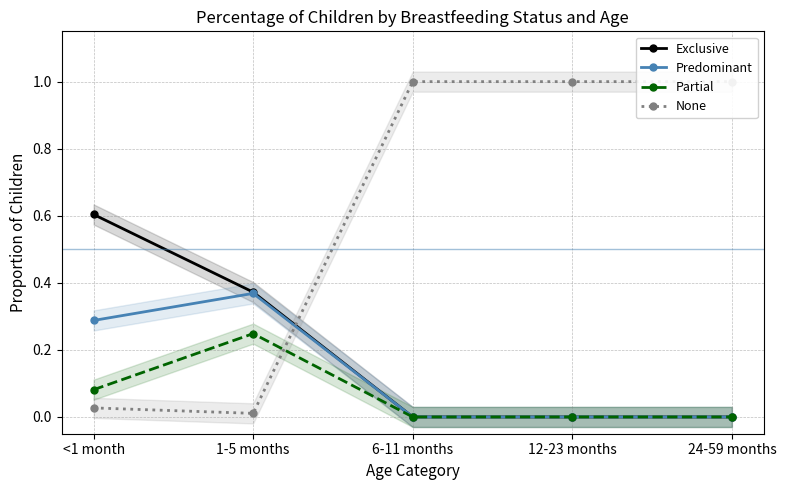

What is the label of the 2nd point from the right?

12-23 months